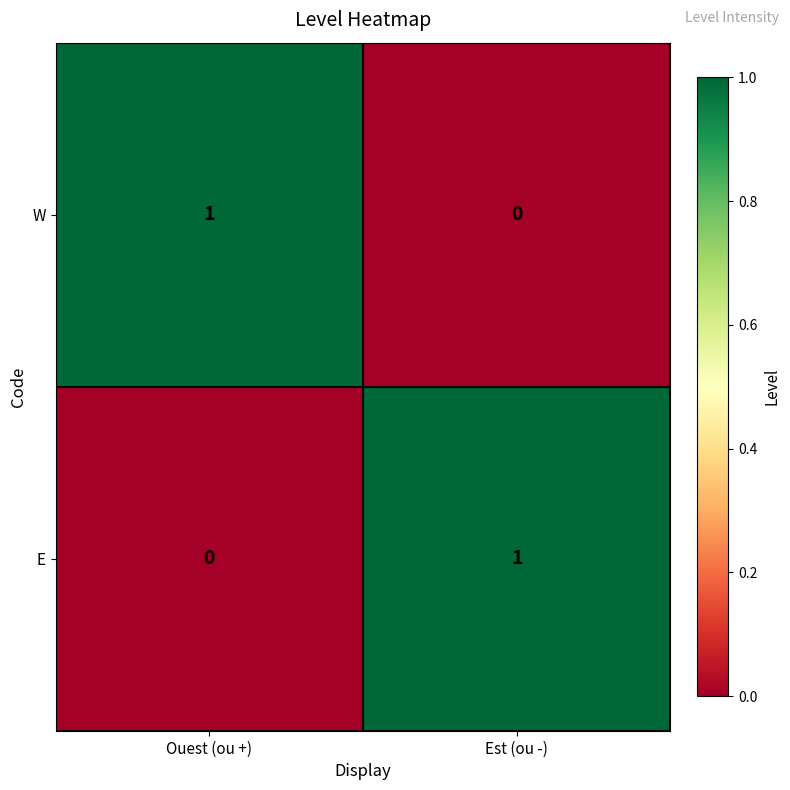

Where is E nearest to the value 0?

Ouest (ou +)